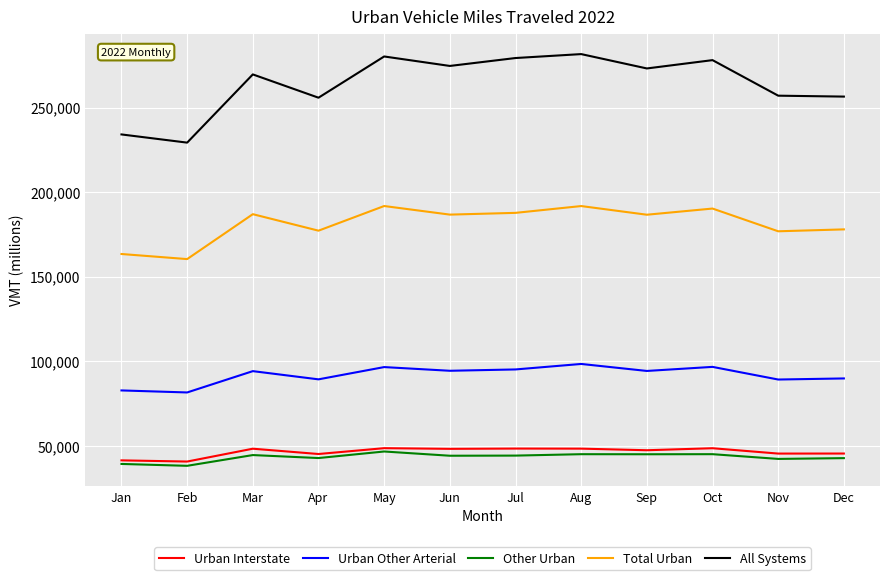

True or false: Other Urban and Urban Other Arterial intersect in this chart.

False